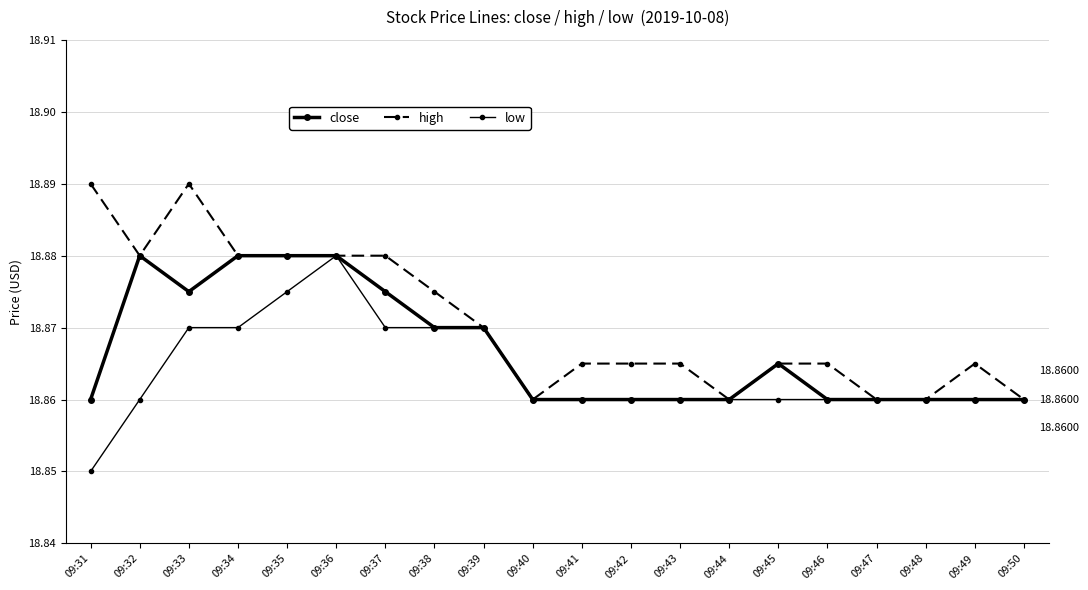

Does the chart have visible grid lines?

Yes